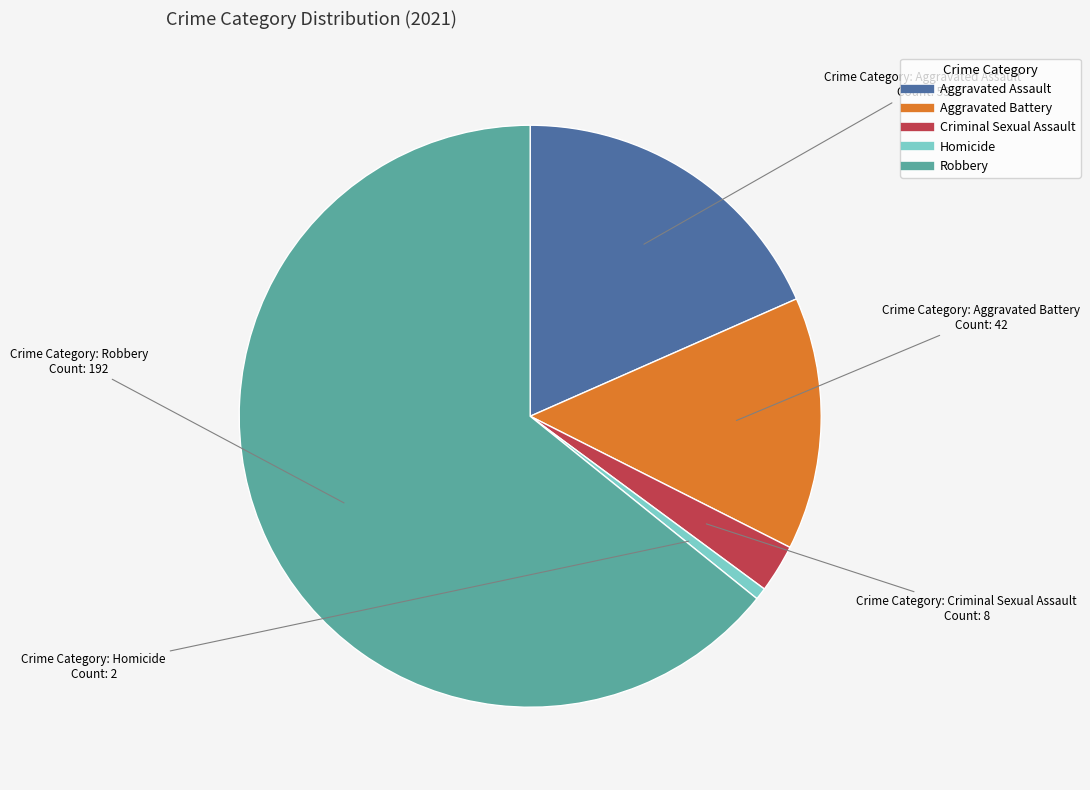

Is there a majority slice in this chart?

Yes